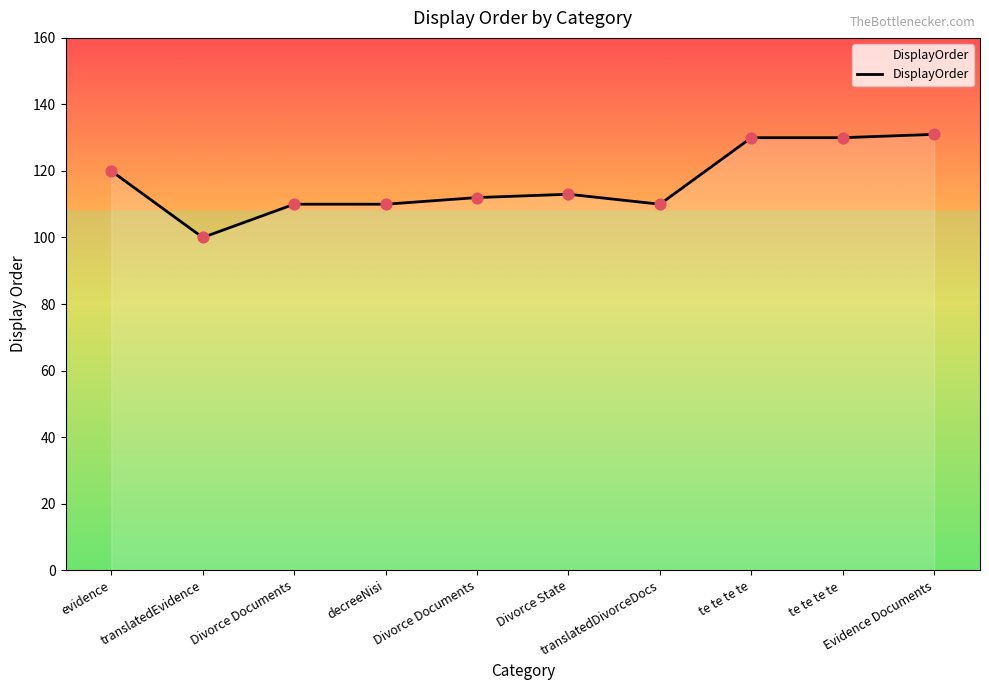

Between Divorce State and translatedEvidence, which is larger?

Divorce State